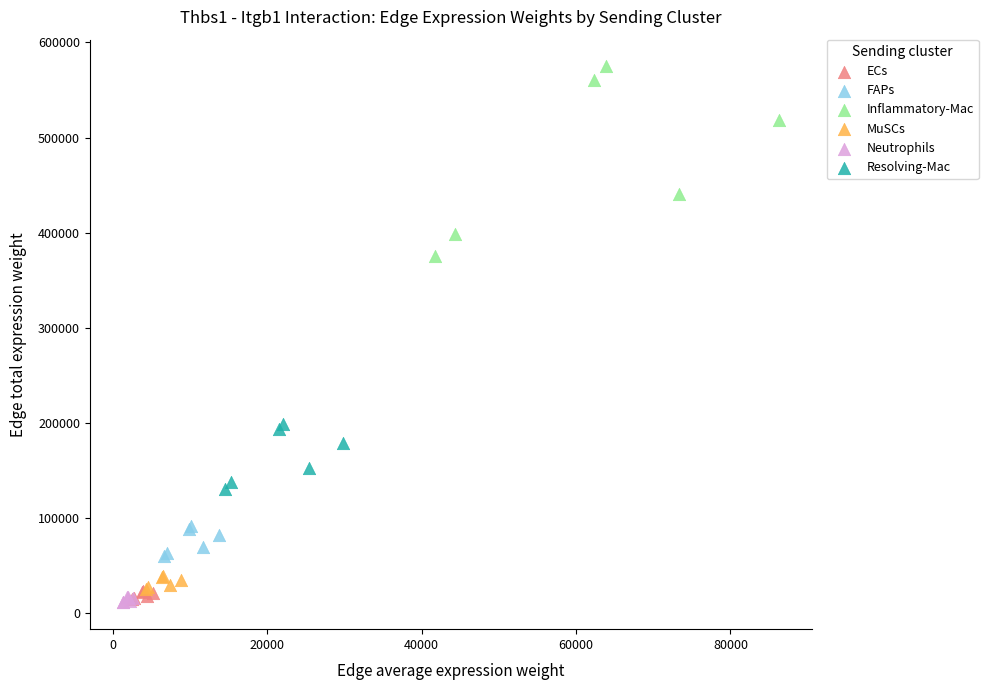

Which series has the largest Y range (max minus min)?

Inflammatory-Mac